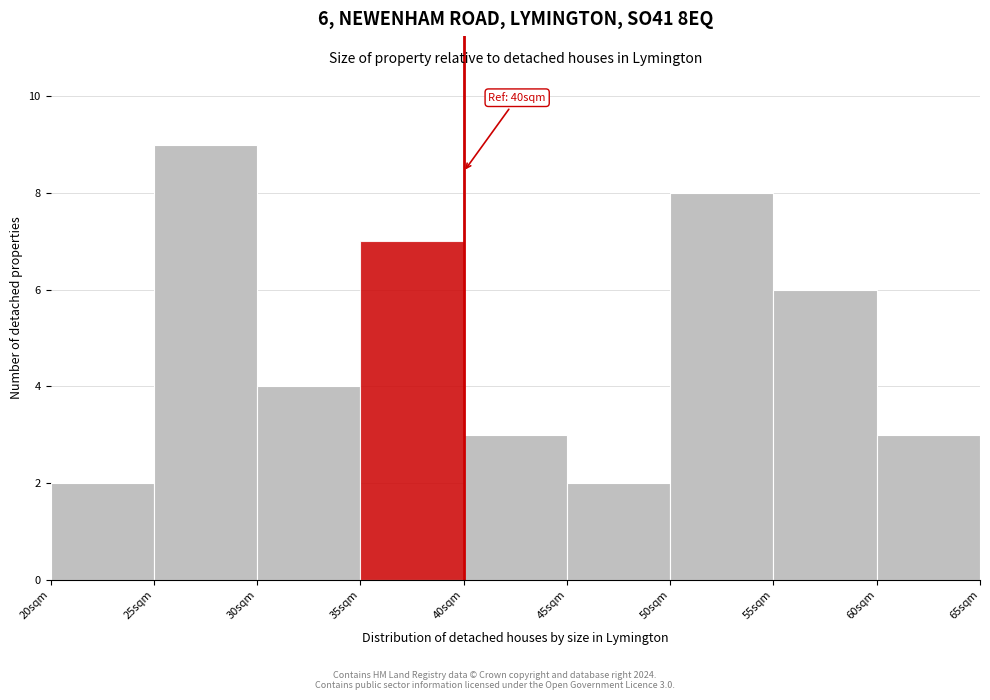

Which range on the x-axis has the tallest bar?

25 to 30